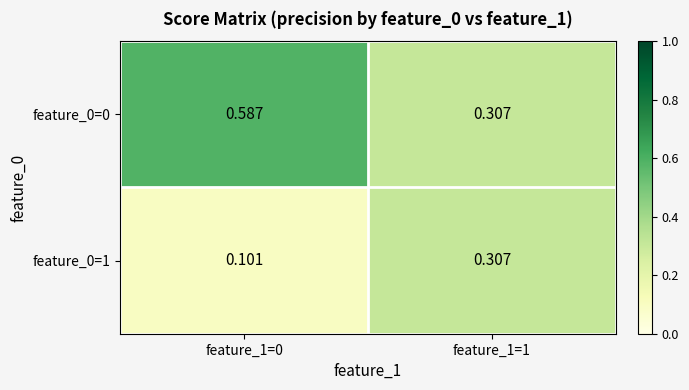

Is the value of feature_0=0 at feature_1=1 greater than the value of feature_0=1 at feature_1=0?

Yes